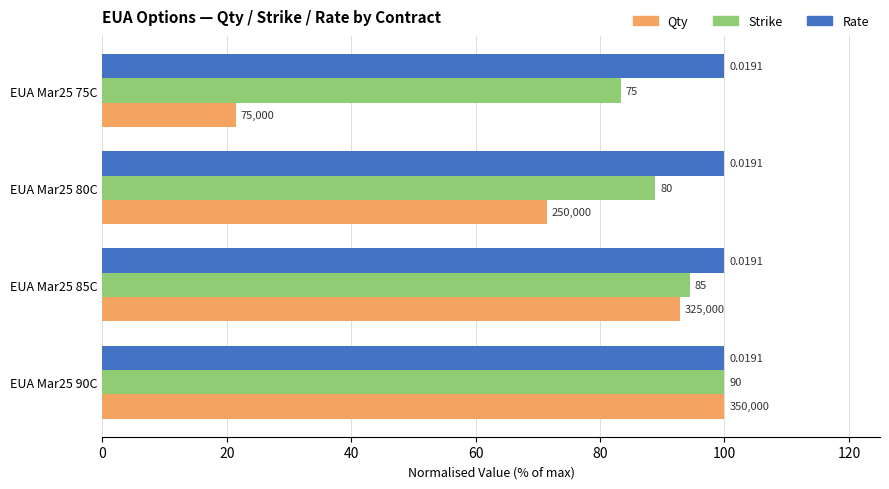

Which series has the largest range (max minus min)?

Qty